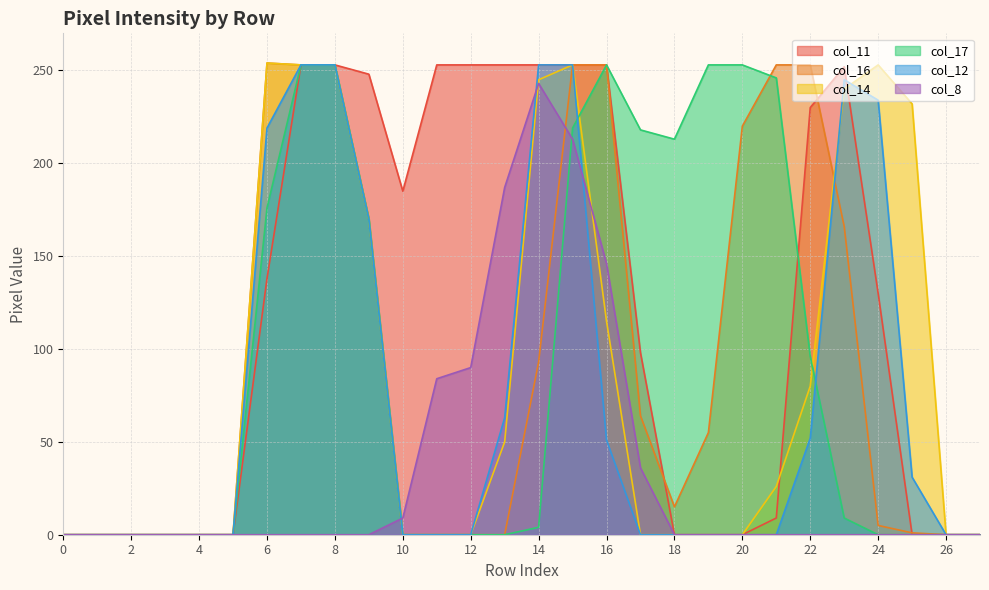

The value of col_11 at 2 is 0. True or false?

True